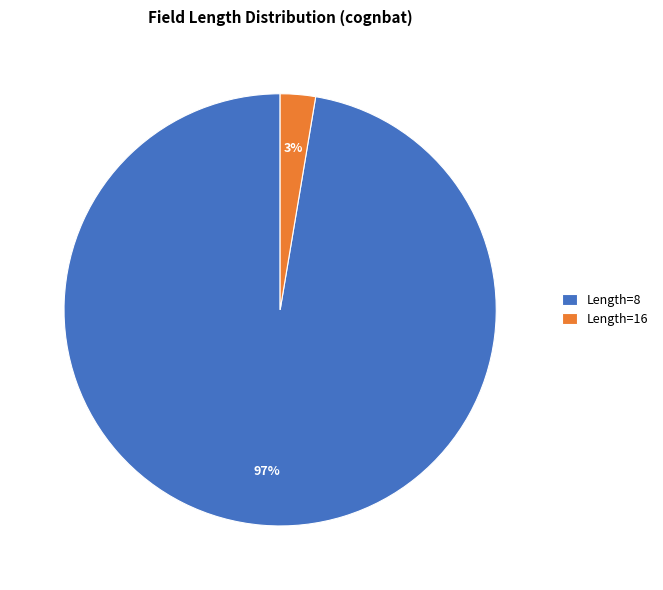

Rank the categories by value from lowest to highest.

Length=16, Length=8